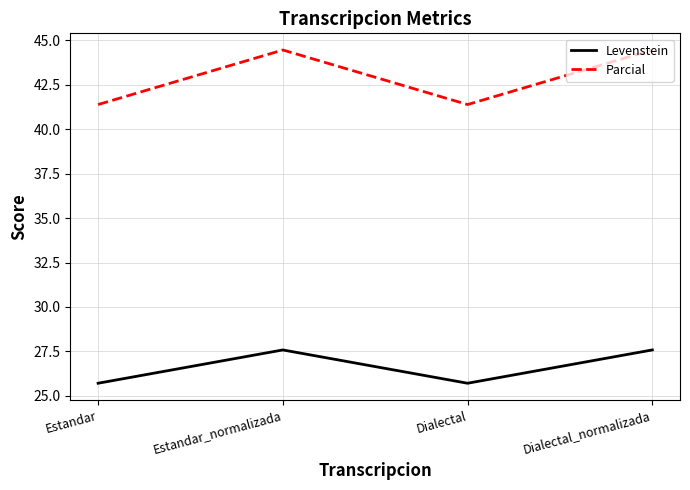

What is the spread (max minus min) of values at Estandar?

15.7